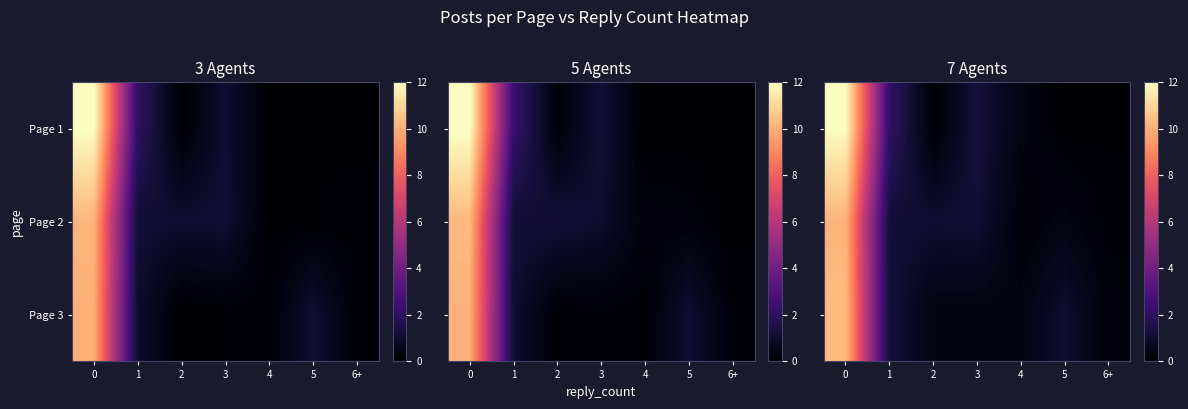

What is the sum of the row_1 values at 2 and 0?

11.2